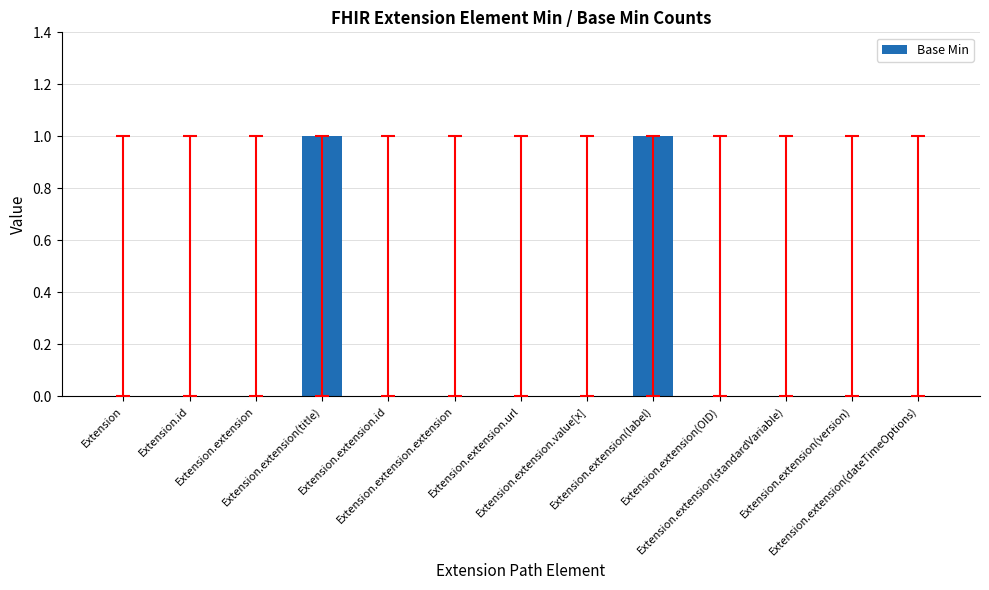

Count the values in the range 0 to 1.

13